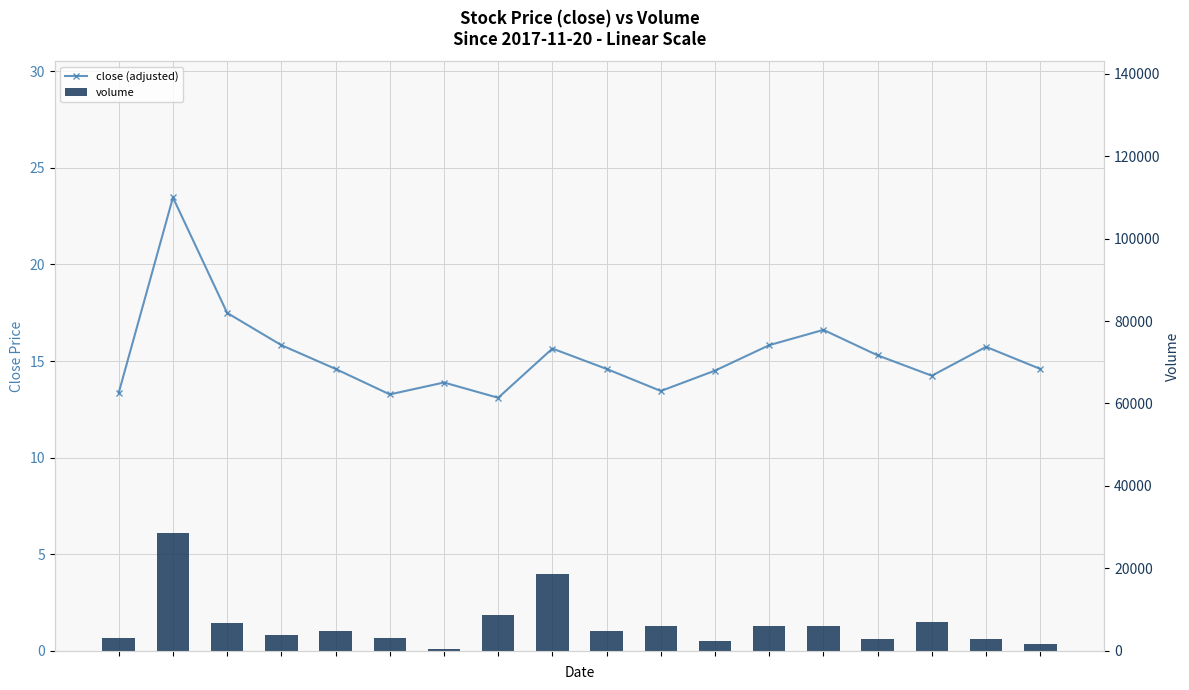

Which has a higher value, 12 or 14?

12